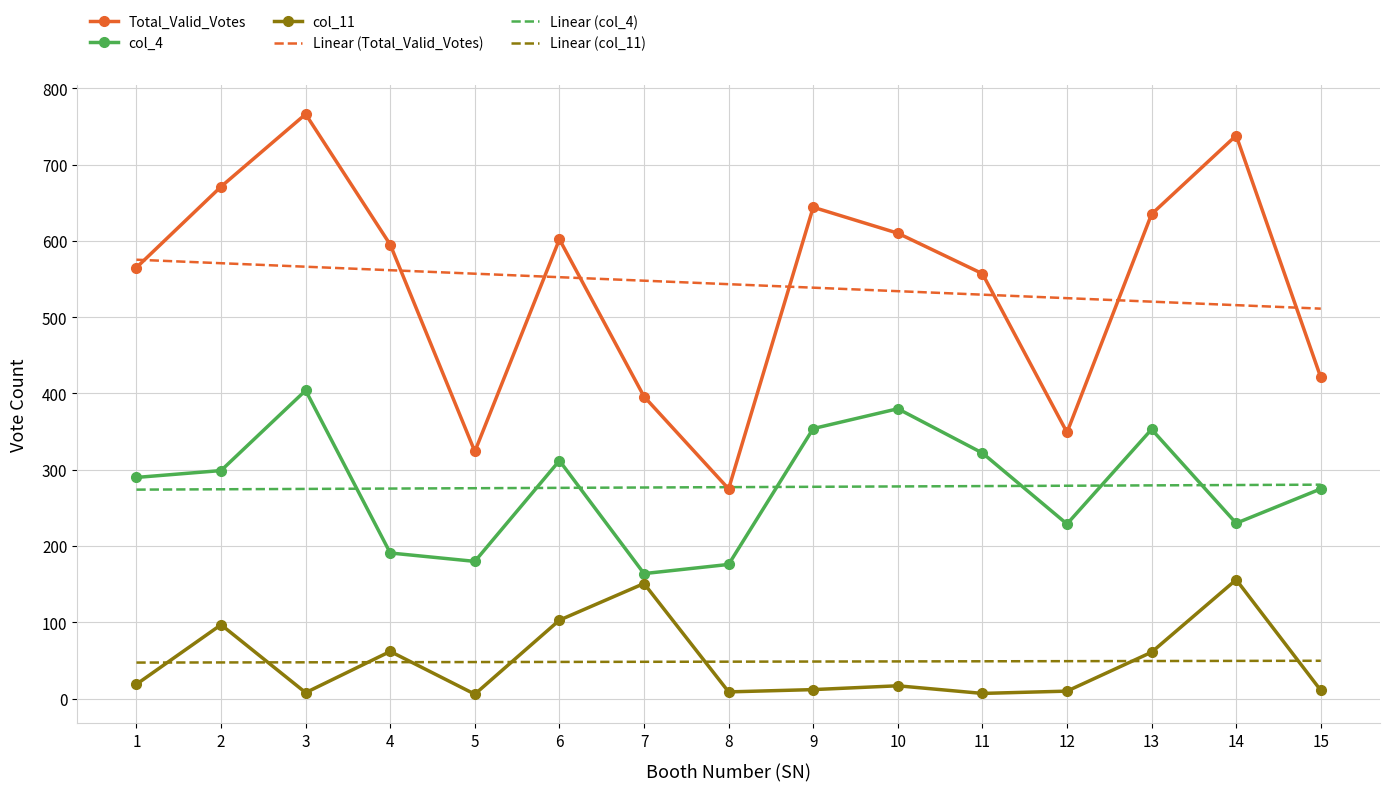

At 14, list the series in order from smallest to largest.

Linear (col_11), col_11, col_4, Linear (col_4), Linear (Total_Valid_Votes), Total_Valid_Votes